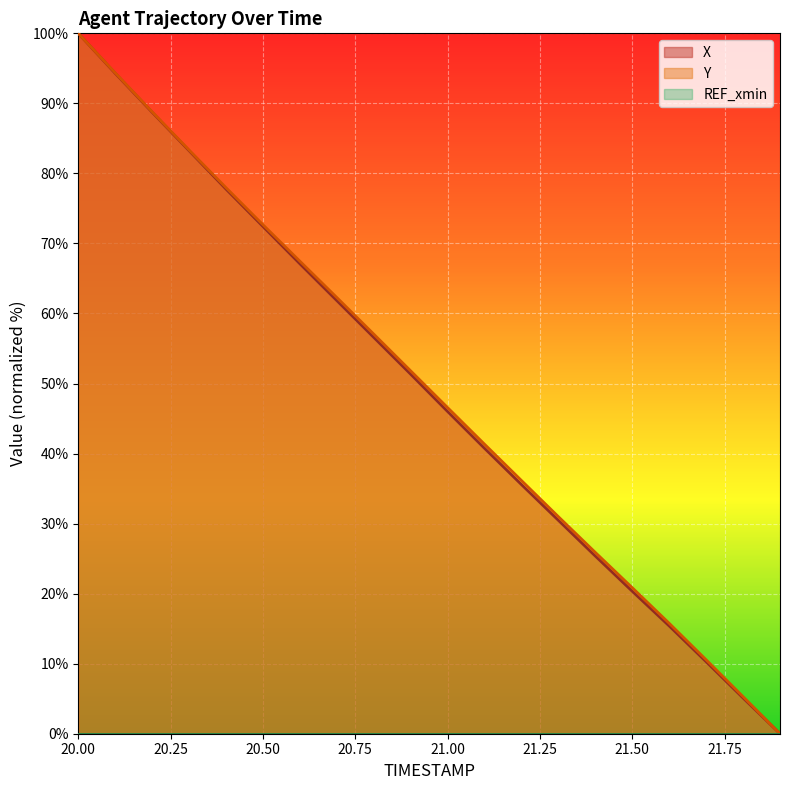

How many values in the Y series are below 51?

10